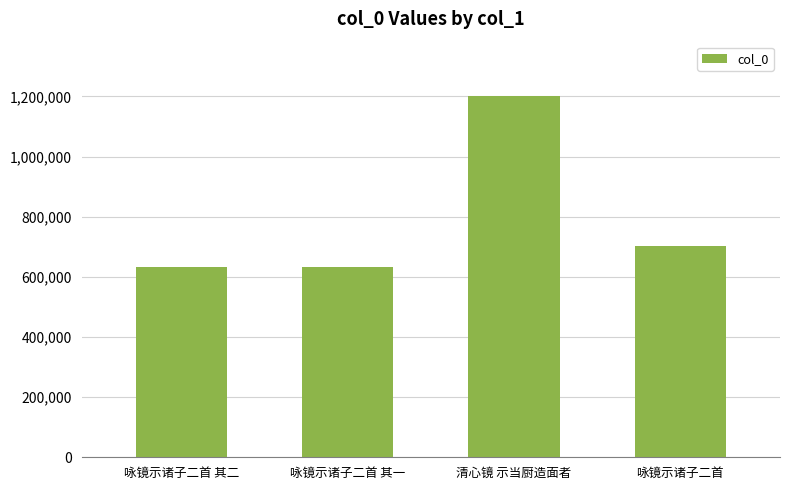

Read the value at 咏镜示诸子二首 其二, to the nearest 10.

631510